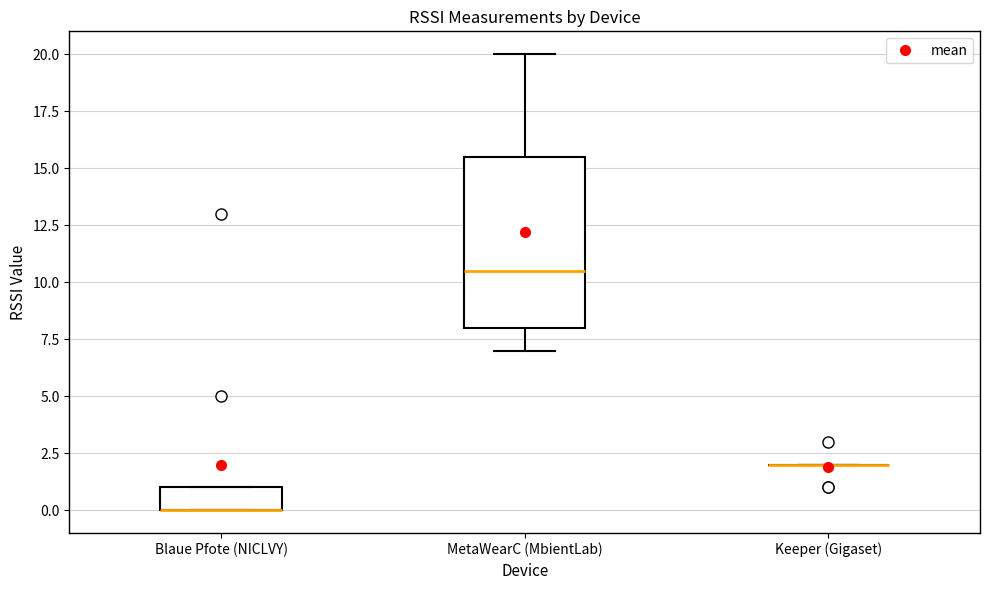

Reading left to right, read every box against the y-axis: the position of its median line, the range the box covers, and the ends of its whiskers. The values are not printed on the chart, so give them approximately, as read against the axis.

Blaue Pfote (NICLVY): median 0.0 (drawn on the box's lower edge), box 0.0 to 1.0, whiskers 0.0 to 1.0
MetaWearC (MbientLab): median 10.5, box 8.0 to 15.5, whiskers 7.0 to 20.0
Keeper (Gigaset): box collapsed to a line at 2.0, whiskers 2.0 to 2.0